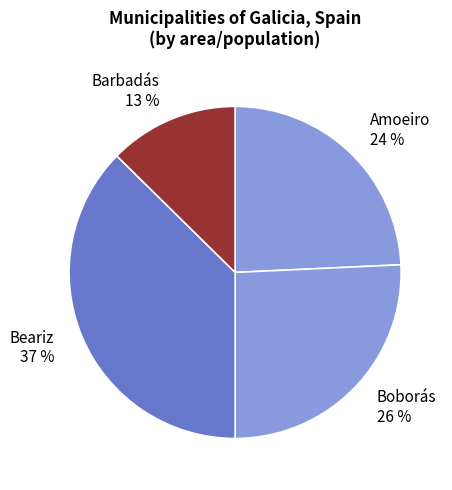

To the nearest percent, what portion does Barbadás represent?

13%